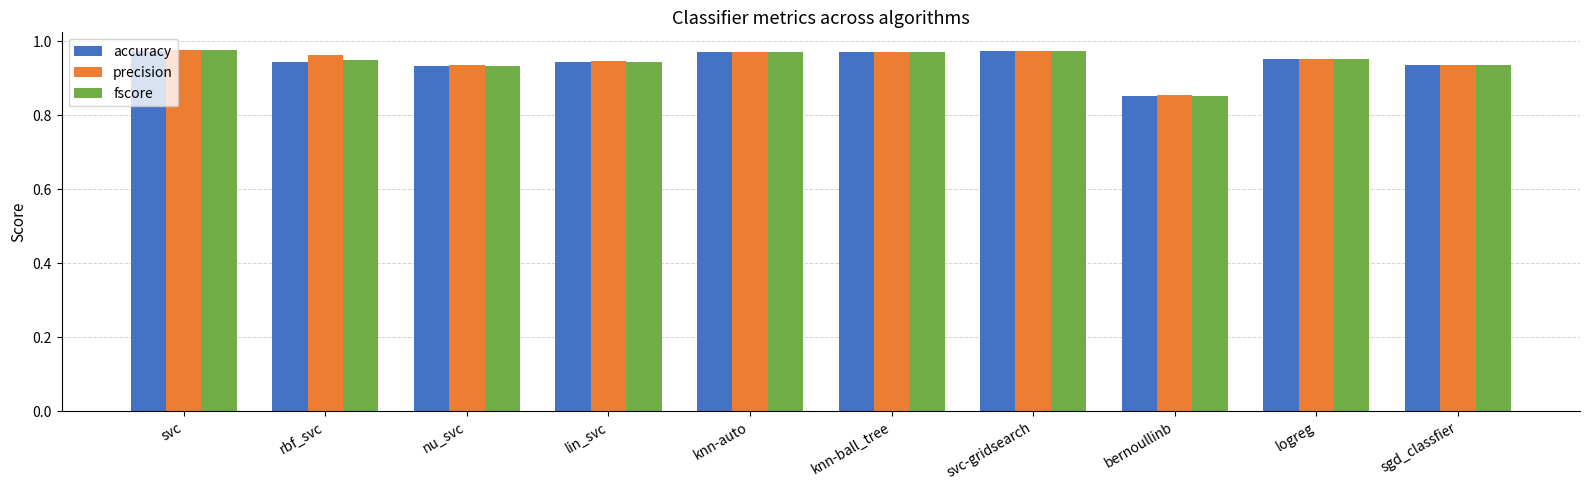

What position from the right is sgd_classfier?

1